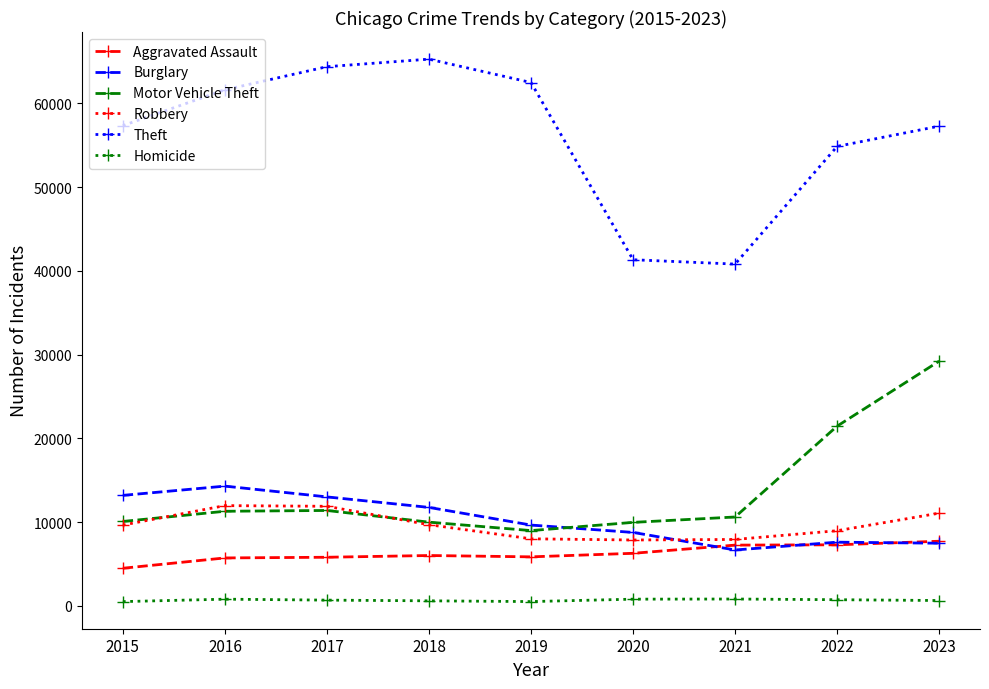

Which series has the largest range (max minus min)?

Theft